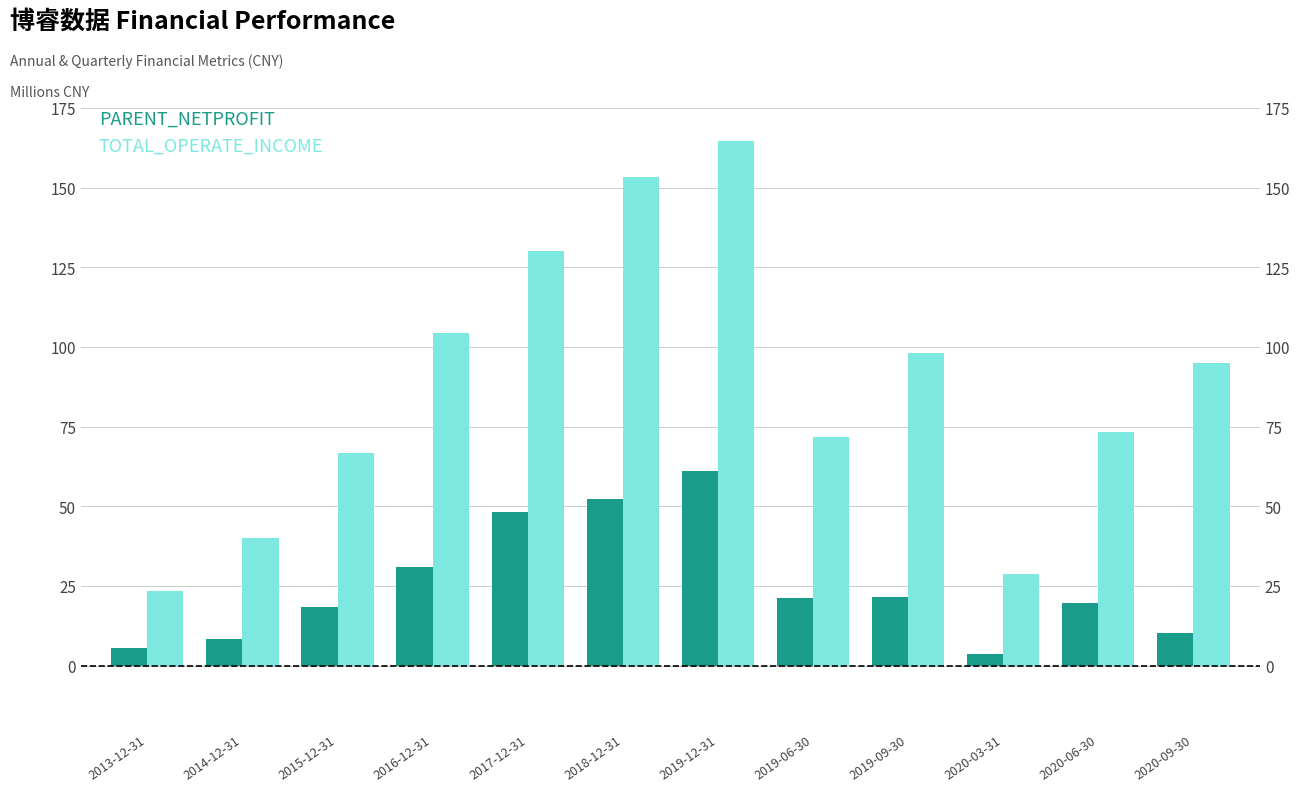

What is the label of the 3rd bar from the left?

2015-12-31